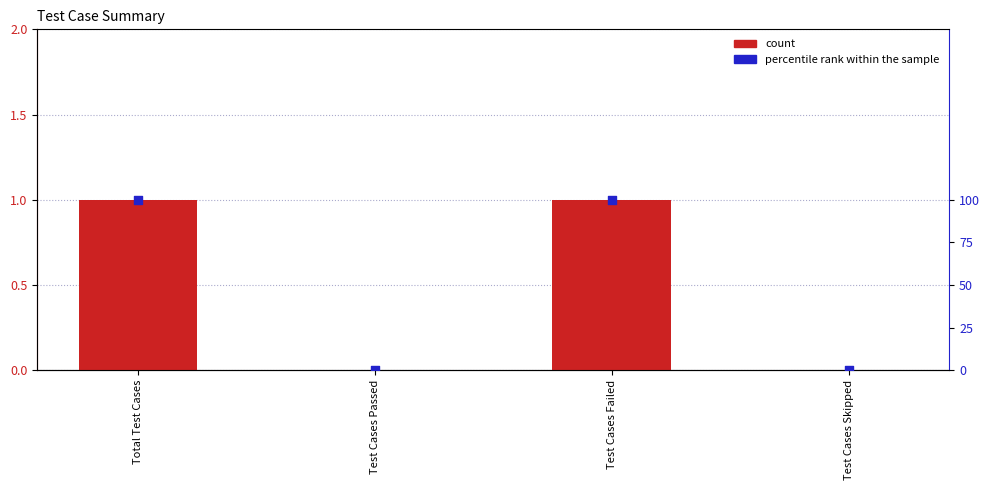

Which series has the largest total across all categories?

percentile rank within the sample